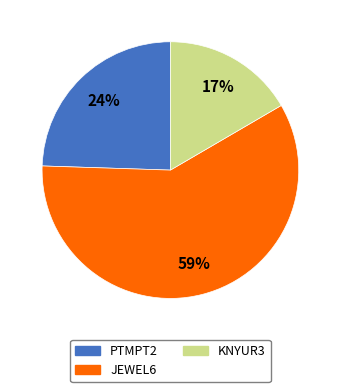

Combined, do KNYUR3 and JEWEL6 account for over 50%?

Yes